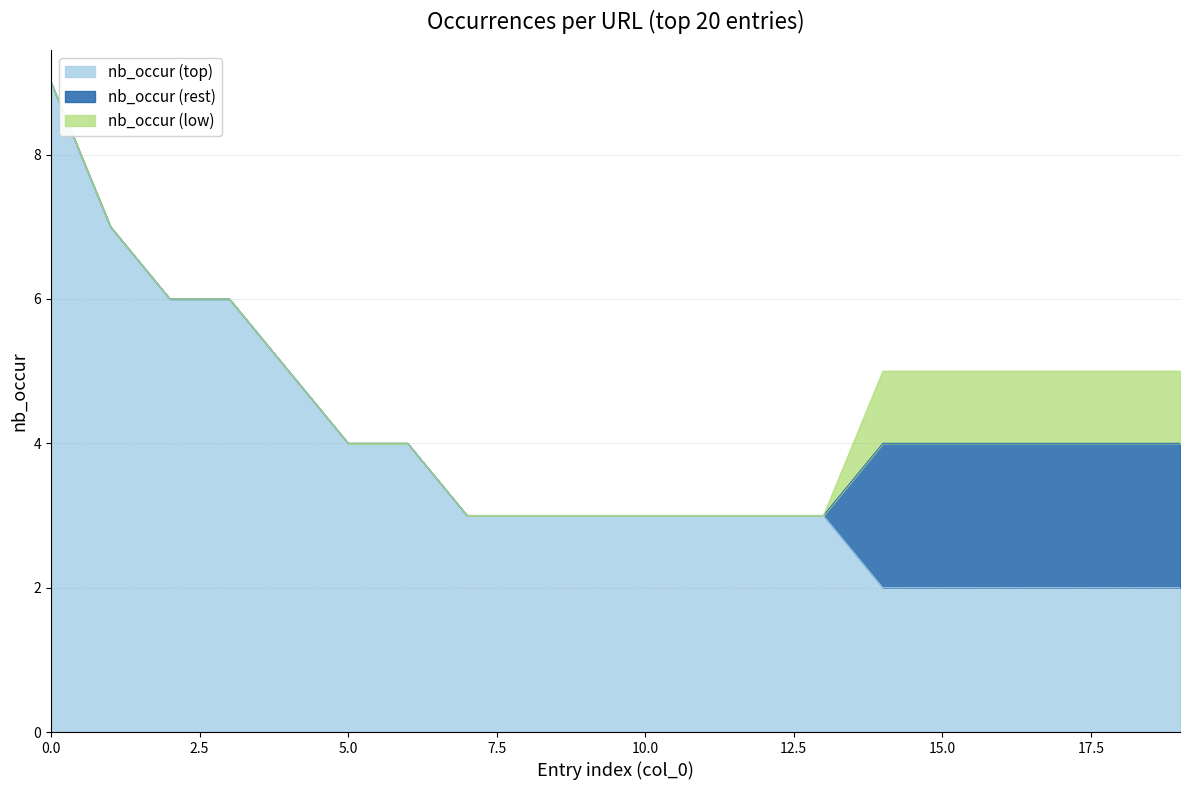

What are all the series names shown in the legend?

nb_occur (top), nb_occur (rest), nb_occur (low)